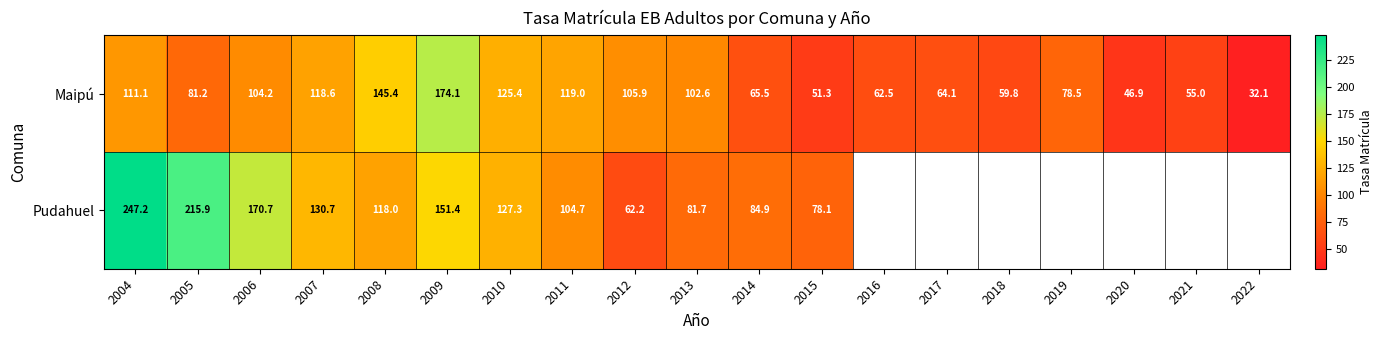

What is the spread (max minus min) of values at 2013?

20.9